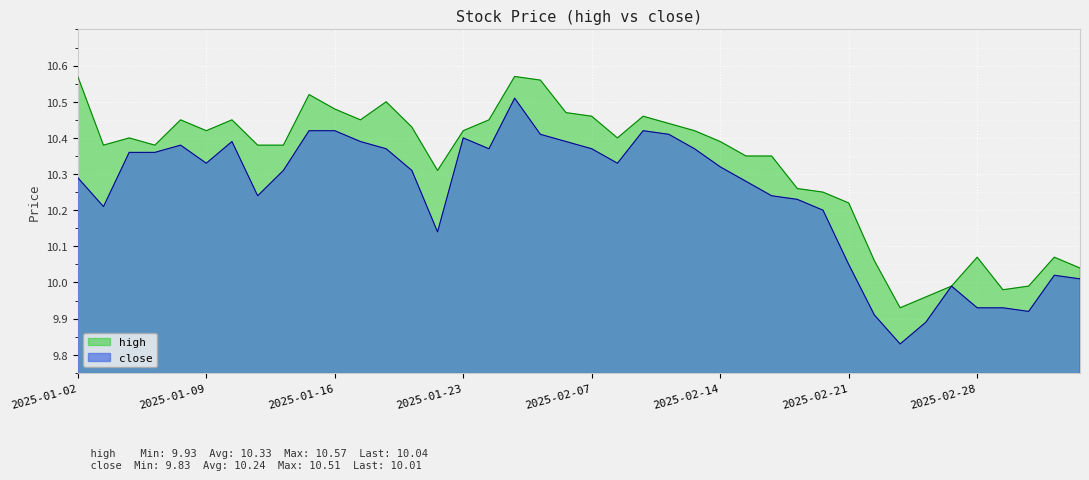

True or false: high and close cross at least once.

False